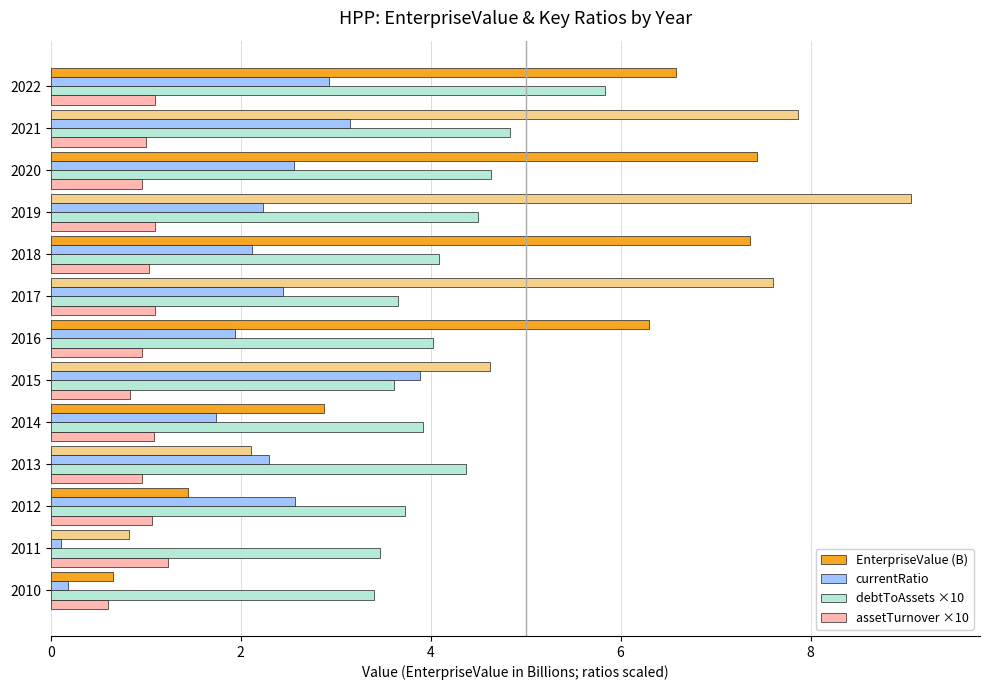

Where is assetTurnover ×10 nearest to the value 0?

2010